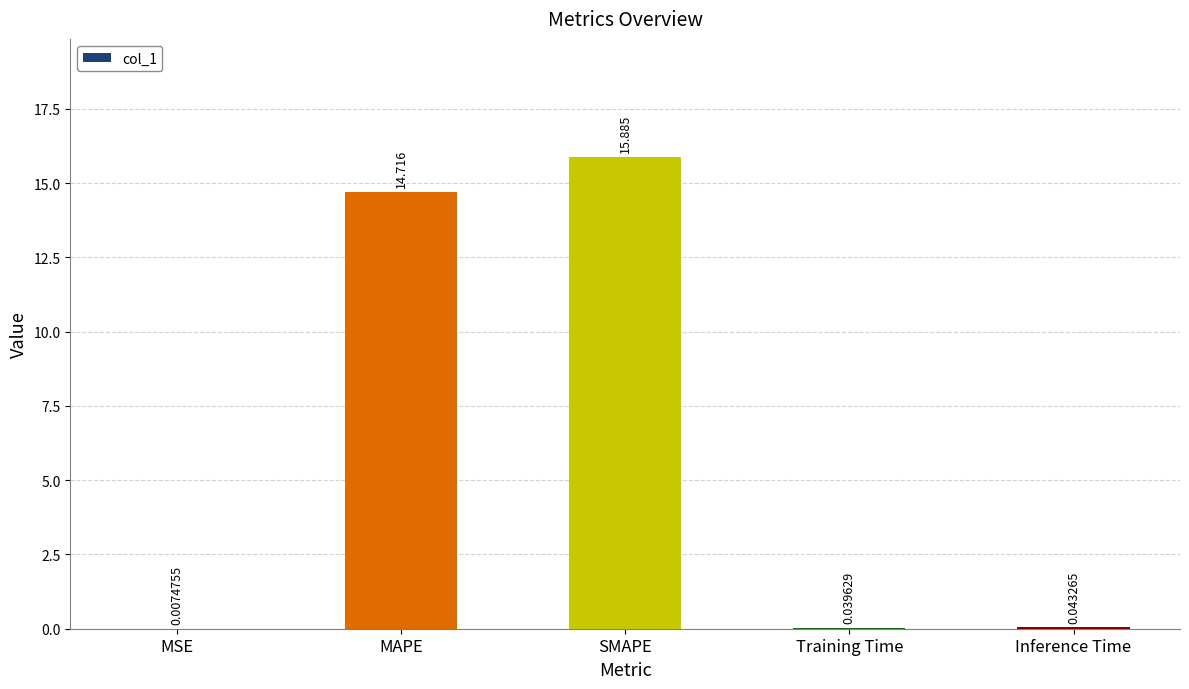

True or false: the data shows 24.9 at MAPE.

False